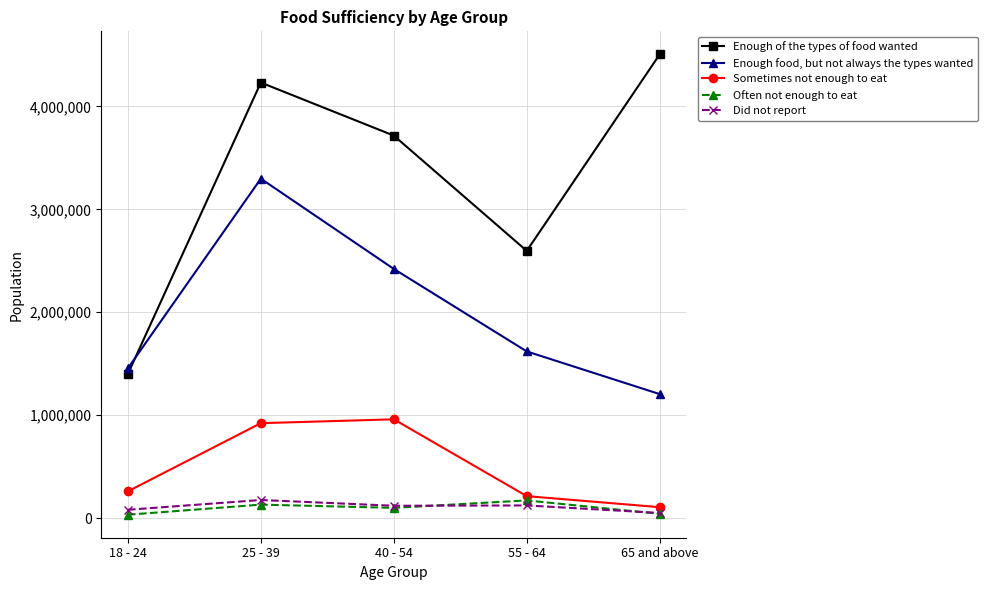

What is the sum of the Sometimes not enough to eat values at 25 - 39 and 55 - 64?

1135771